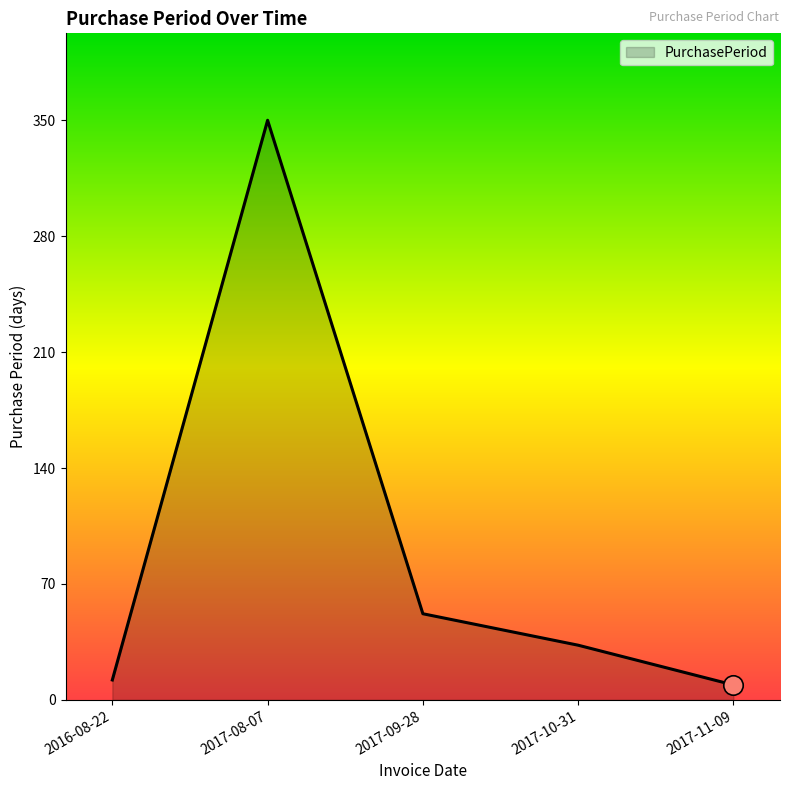

How many interior local peaks (higher than both neighbors) does the data have?

1